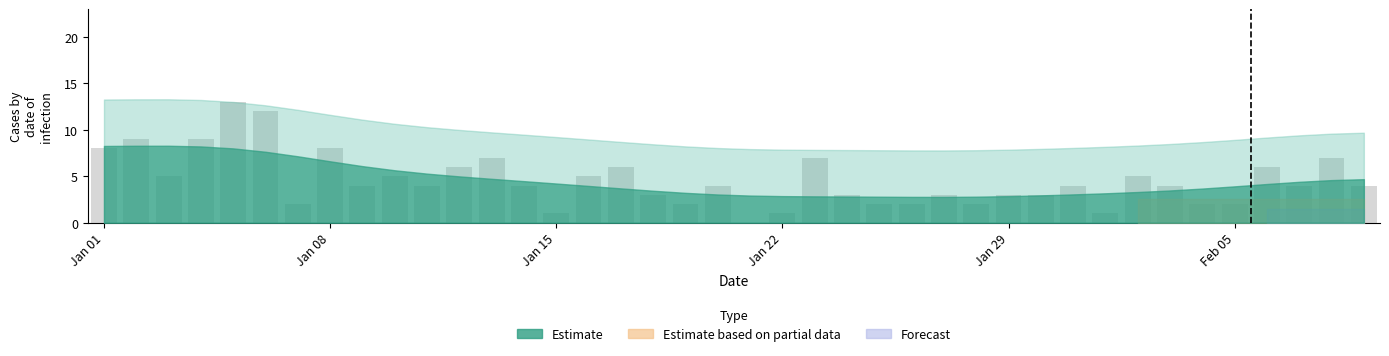

What is the greatest value displayed?

13